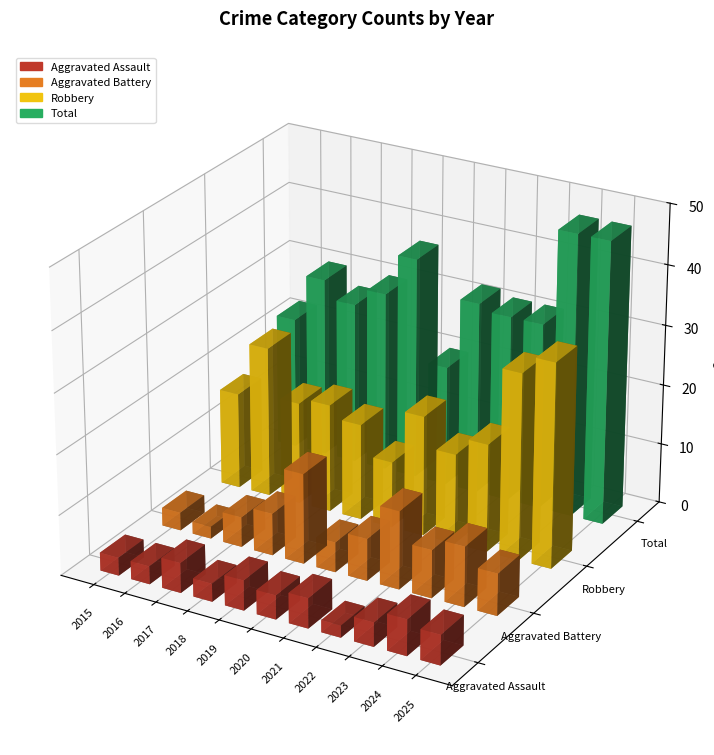

What is the value of the Robbery bar at the 2nd from the left?

25